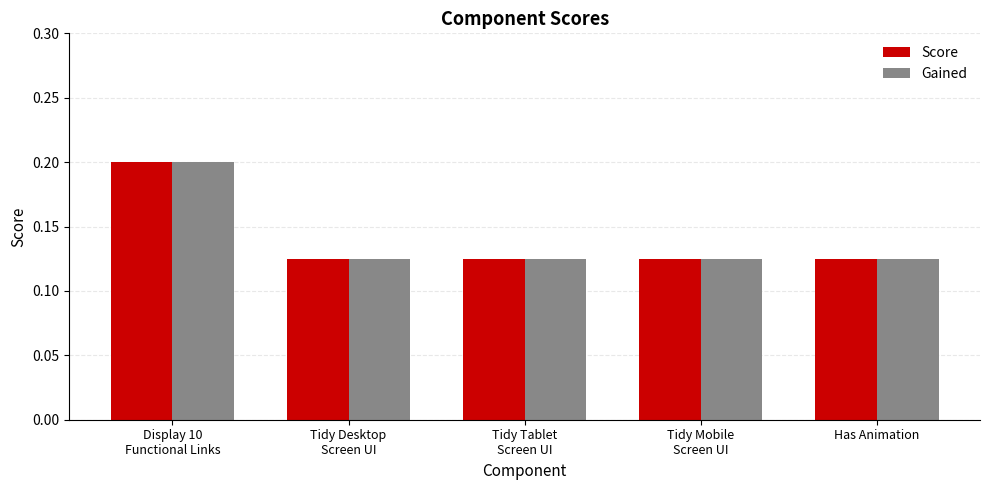

What is the sum of all Score values?

0.7